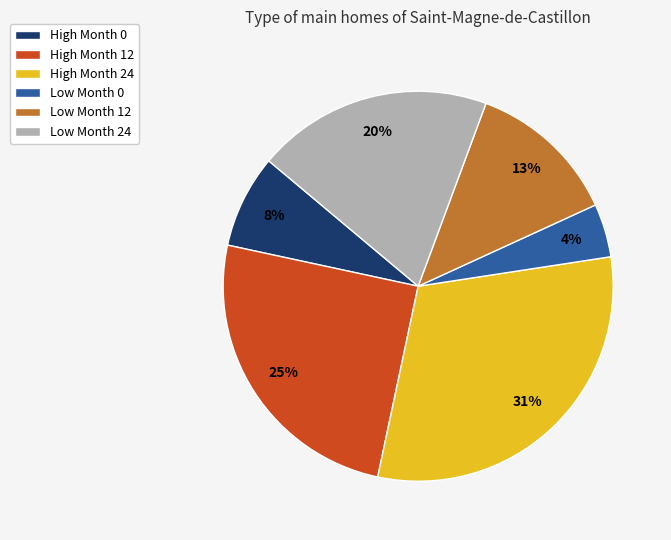

Is it true that High Month 12 is 34% of the pie?

False